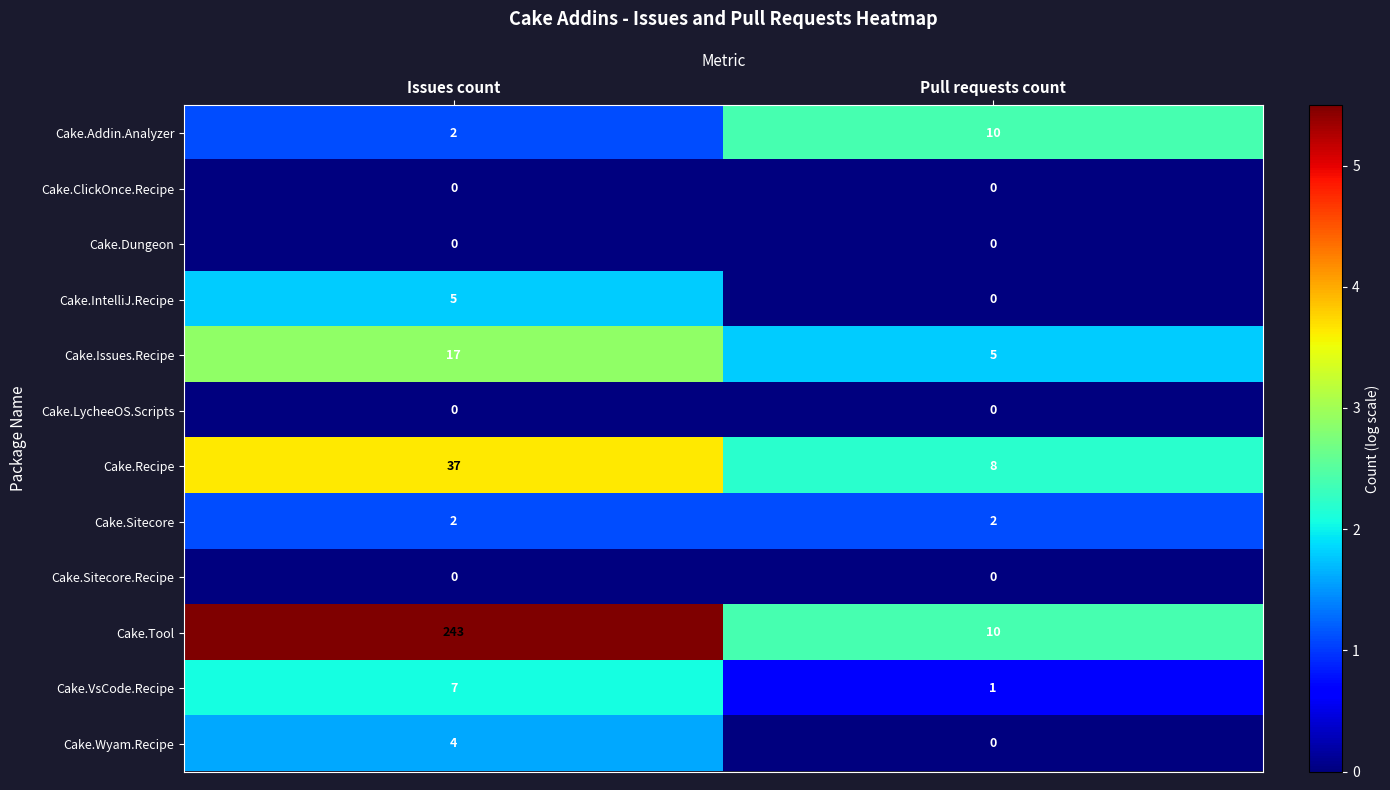

Reading right to left, extract all data points from this chart.

Cake.Addin.Analyzer: 10	2
Cake.ClickOnce.Recipe: 0	0
Cake.Dungeon: 0	0
Cake.IntelliJ.Recipe: 0	5
Cake.Issues.Recipe: 5	17
Cake.LycheeOS.Scripts: 0	0
Cake.Recipe: 8	37
Cake.Sitecore: 2	2
Cake.Sitecore.Recipe: 0	0
Cake.Tool: 10	243
Cake.VsCode.Recipe: 1	7
Cake.Wyam.Recipe: 0	4